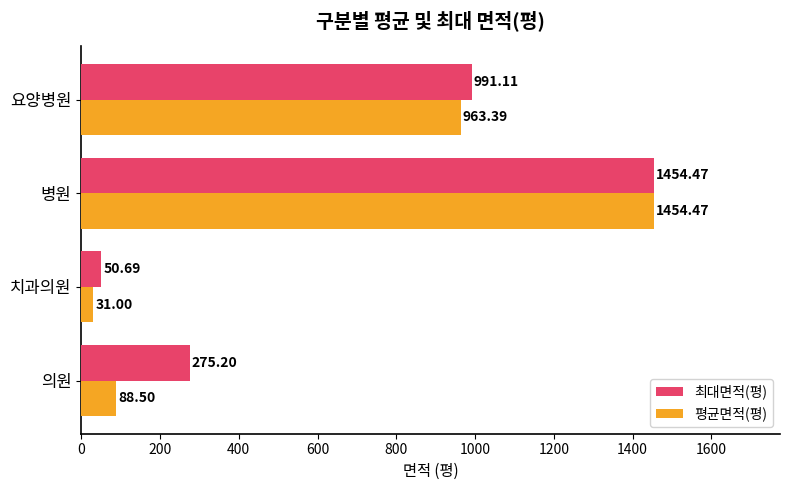

At which label does 평균면적(평) reach its minimum?

치과의원